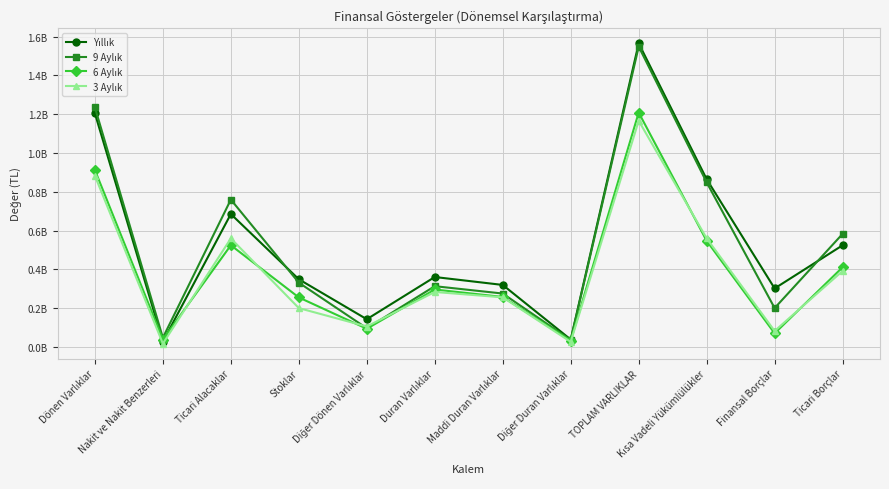

Is it true that 6 Aylık equals 14474679 at Nakit ve Nakit Benzerleri?

False